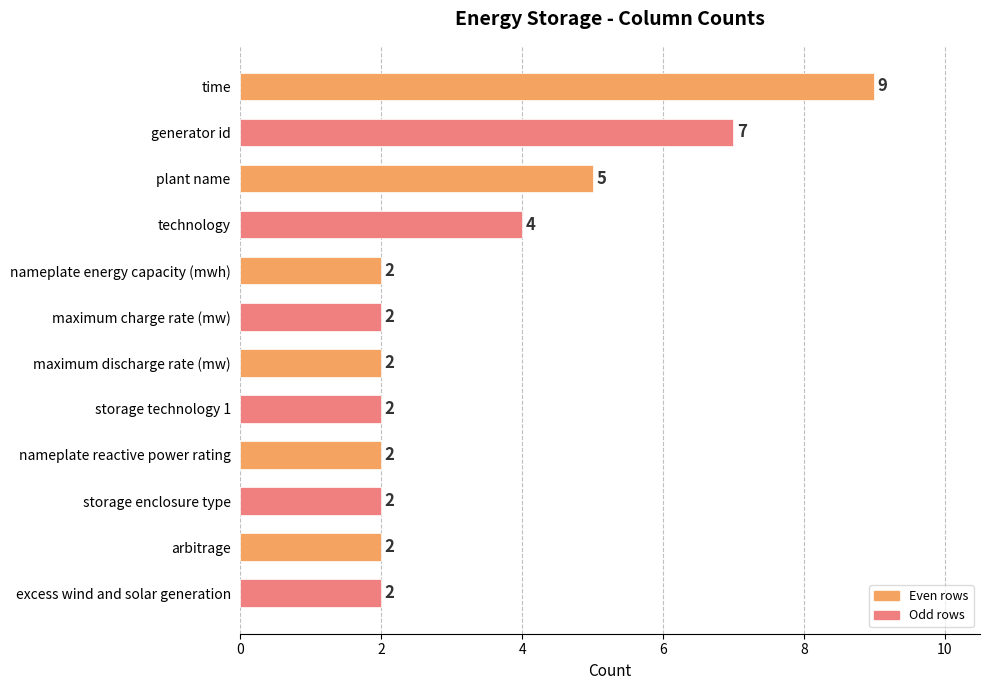

What is the sum of all values?

41